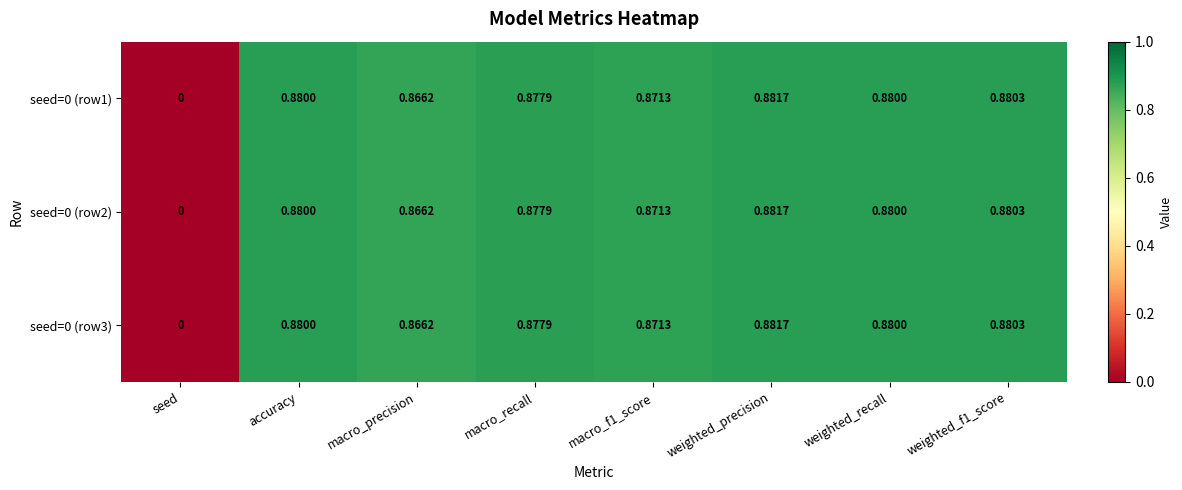

Is the value of seed=0 (row1) at weighted_precision greater than the value of seed=0 (row2) at seed?

Yes